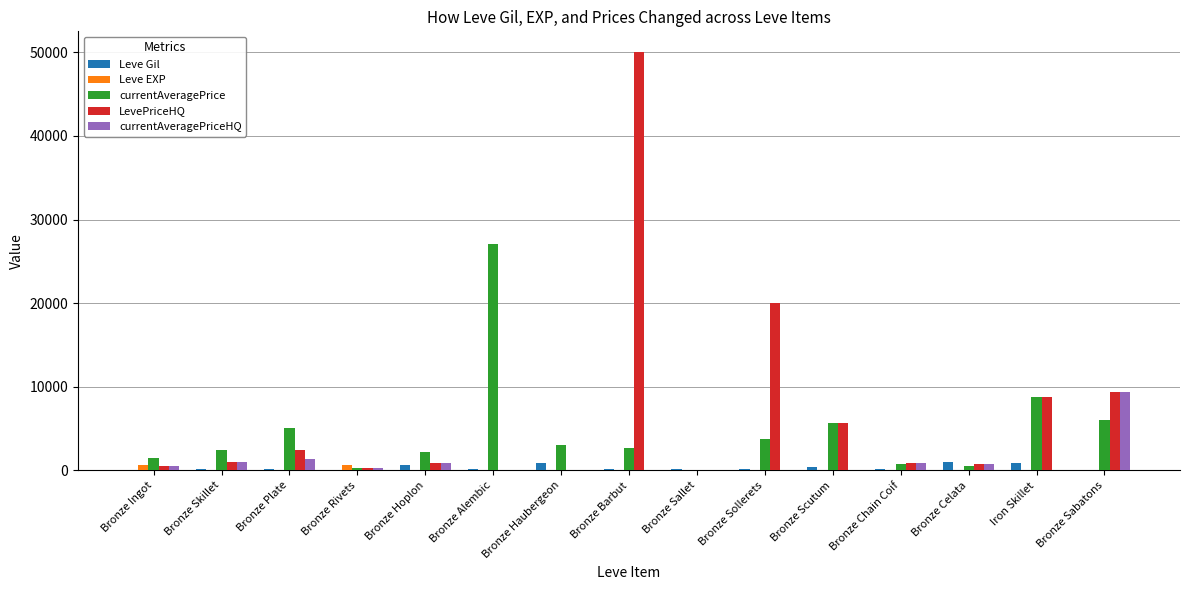

True or false: LevePriceHQ has a value of 0 at Bronze Alembic.

True